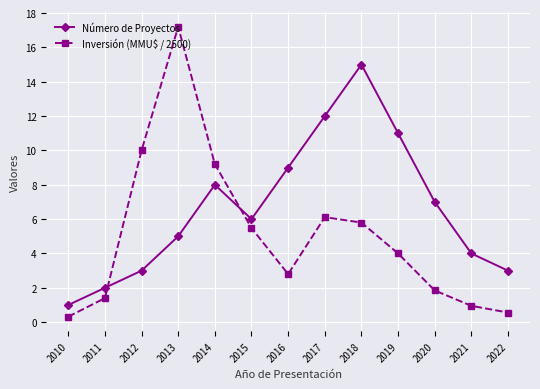

Is the value of Inversión (MMU$ / 2500) at 2012 greater than the value of Número de Proyectos at 2018?

No